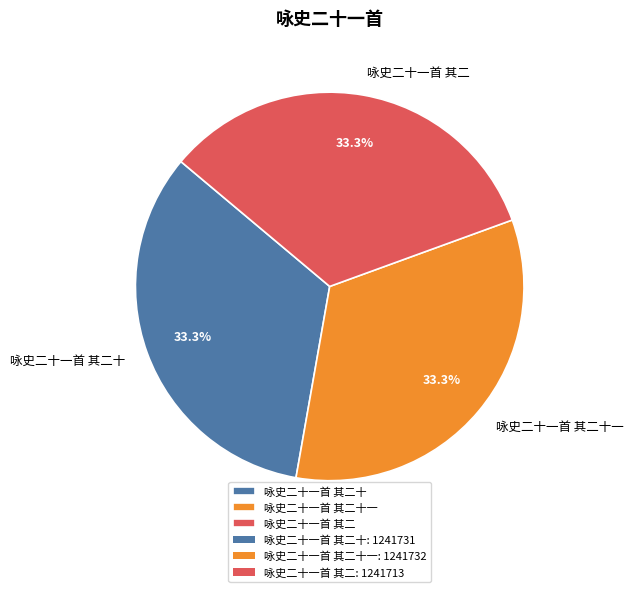

Do 咏史二十一首 其二十一 and 咏史二十一首 其二 together represent more than half of the pie?

Yes